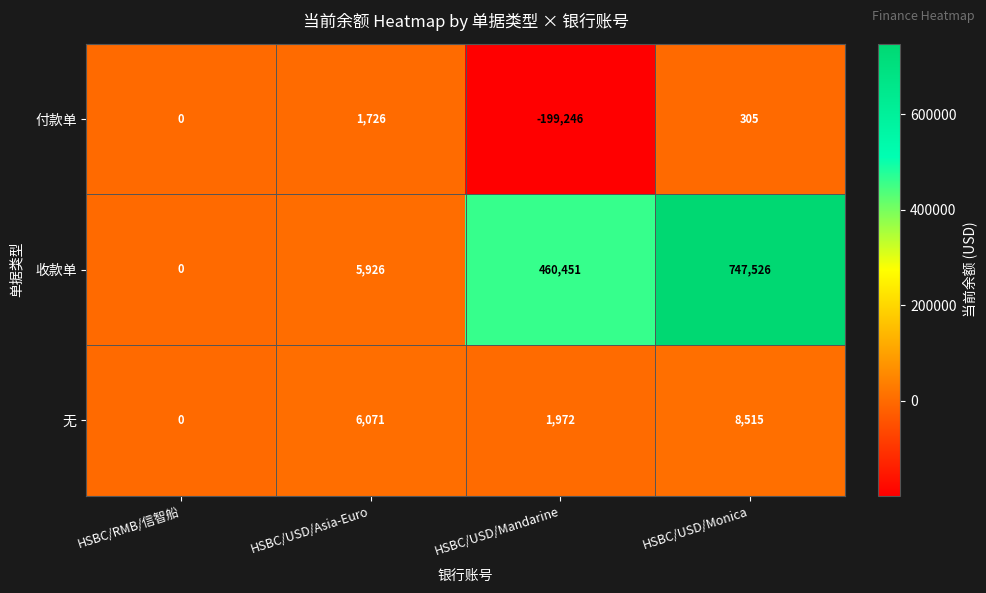

Reading left to right, what are all the values shown in this chart?

付款单: 0	1726	-199246	305
收款单: 0	5926	460451	747526
无: 0	6071	1972	8515